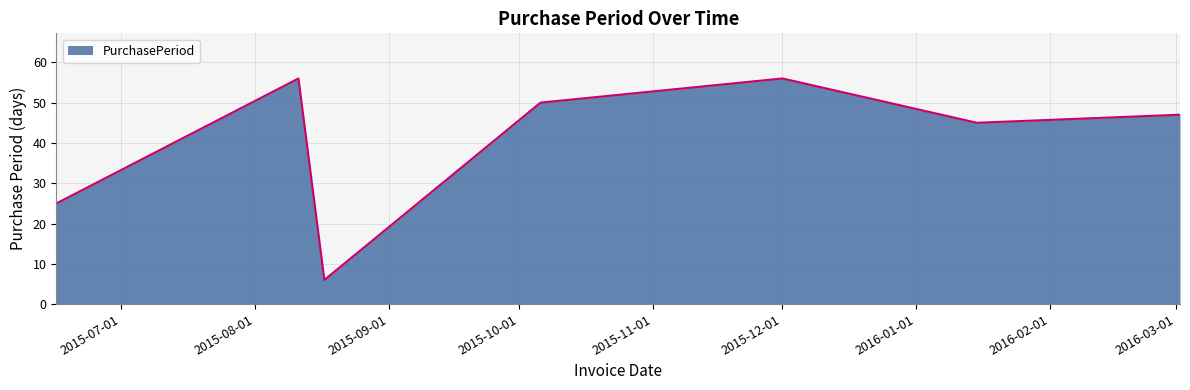

Reading right to left, list all the values displayed in this chart.

47	45	56	50	6	56	25